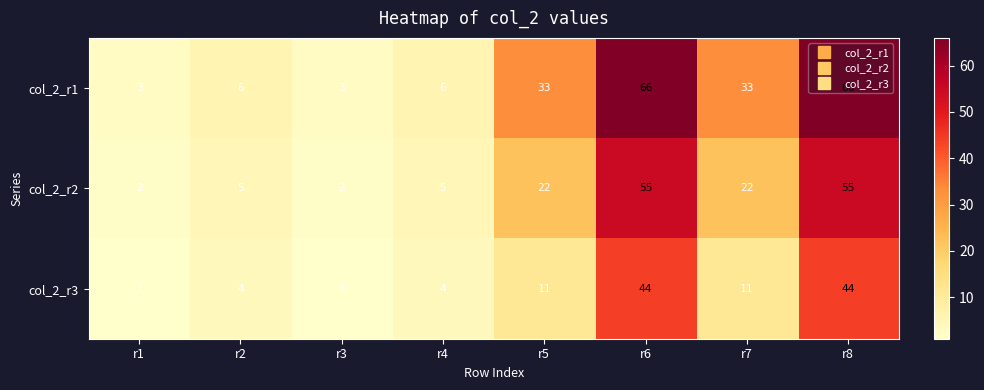

Which series has the widest spread of values?

col_2_r1